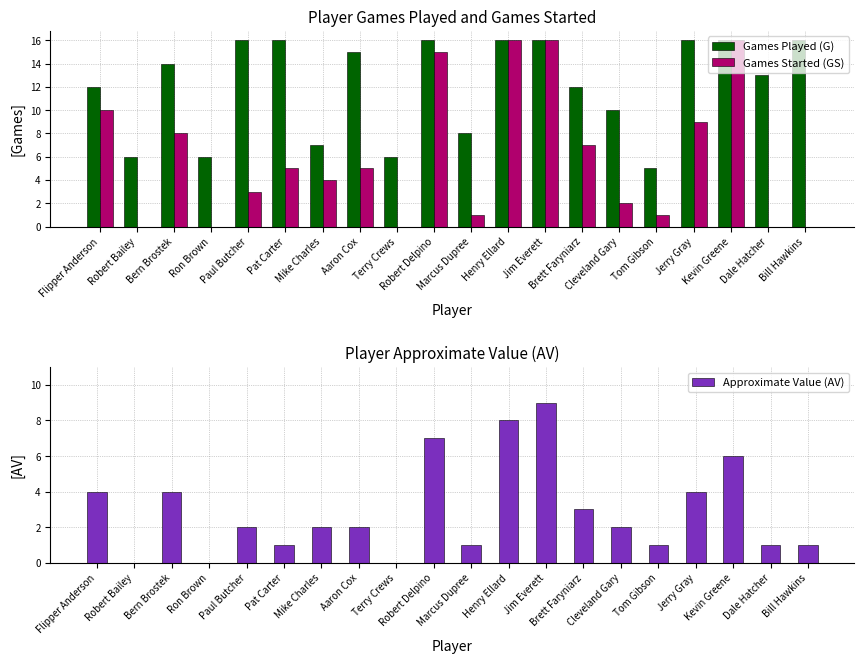

Which series has the largest range (max minus min)?

Games Started (GS)